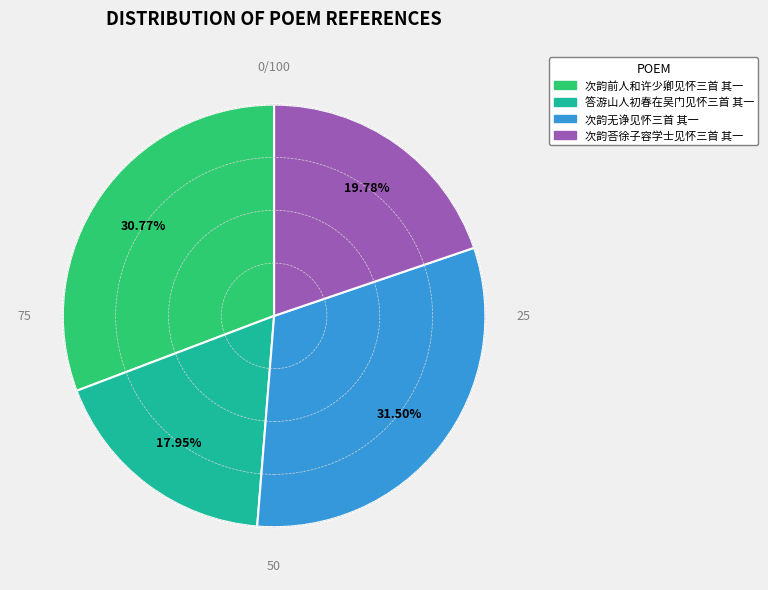

Is it true that 次韵荅徐子容学士见怀三首 其一 is 34% of the pie?

False